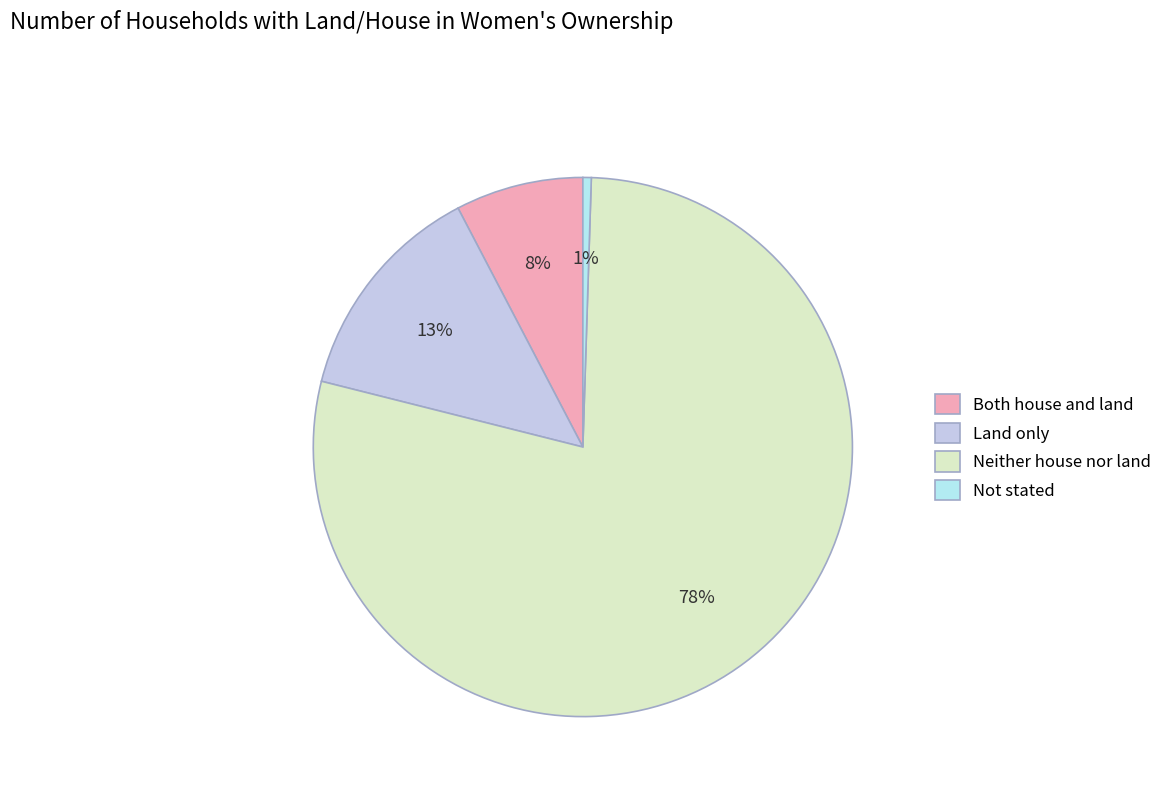

Count the number of slices in the pie.

4